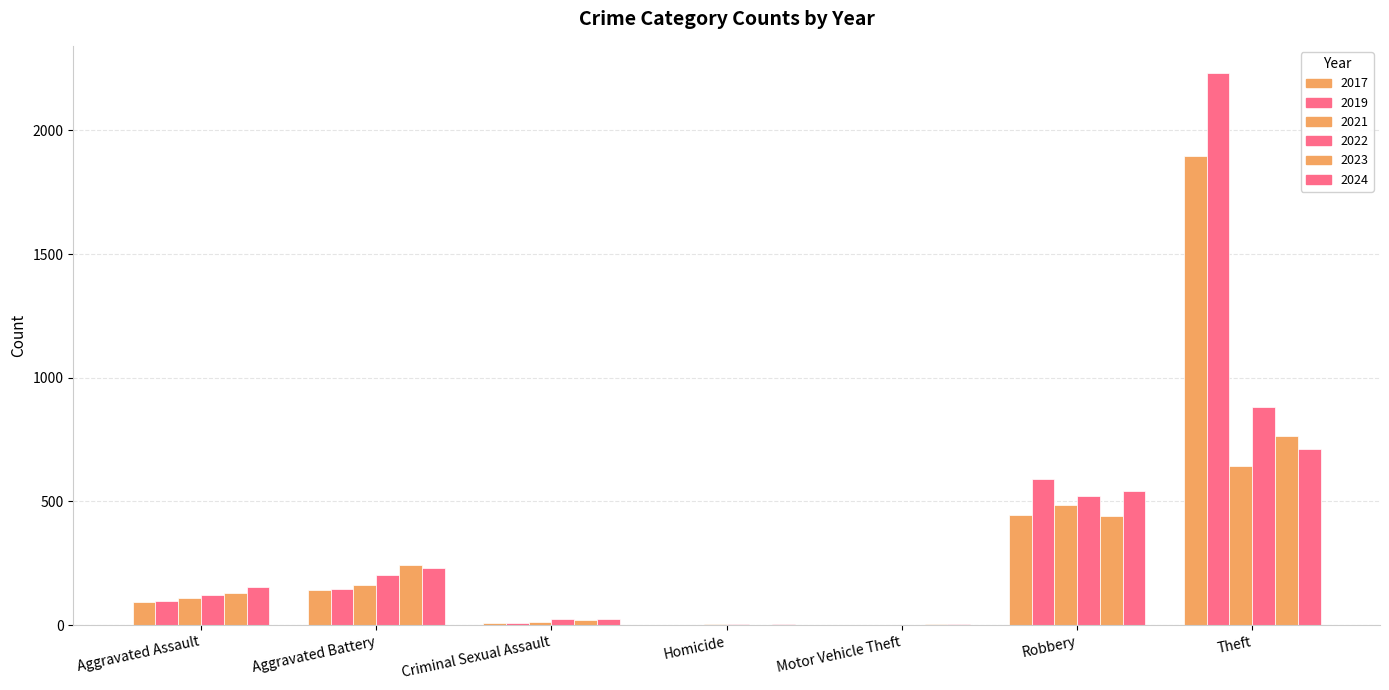

Are the bars horizontal?

No